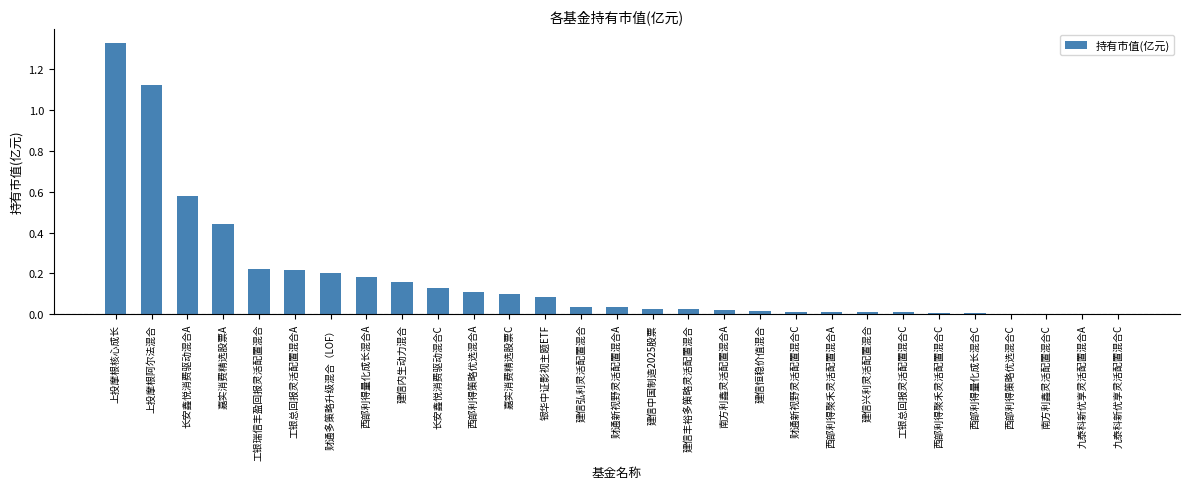

The value at 西部利得量化成长混合A is 0.2. True or false?

True